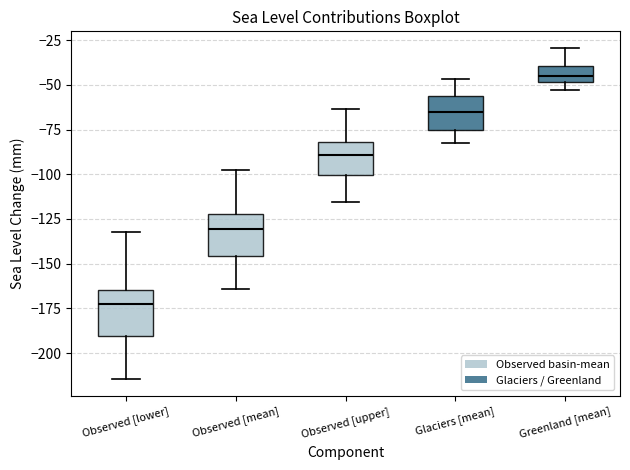

Reading left to right, read every box against the y-axis: the position of its median line, the range the box covers, and the ends of its whiskers. The values are not printed on the chart, so give them approximately, as read against the axis.

Observed [lower]: median -175, box -190 to -165, whiskers -215 to -130
Observed [mean]: median -130, box -145 to -120, whiskers -165 to -95
Observed [upper]: median -90, box -100 to -80, whiskers -115 to -65
Glaciers [mean]: median -65, box -75 to -55, whiskers -85 to -45
Greenland [mean]: median -45, box -50 to -40, whiskers -55 to -30